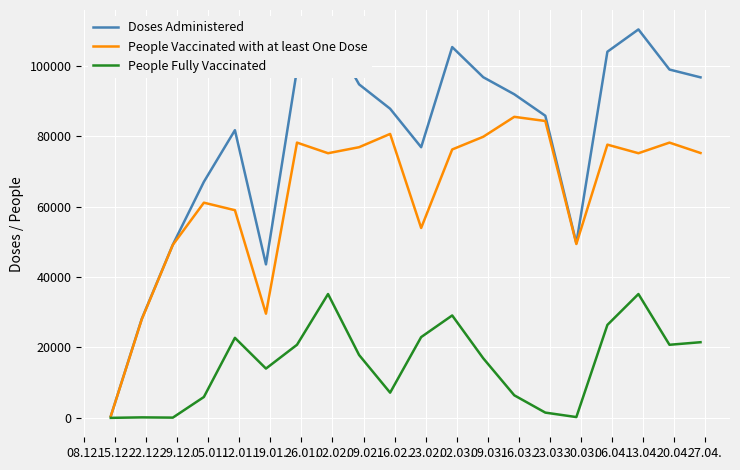

At how many categories does at least one series exceed 25325?

19